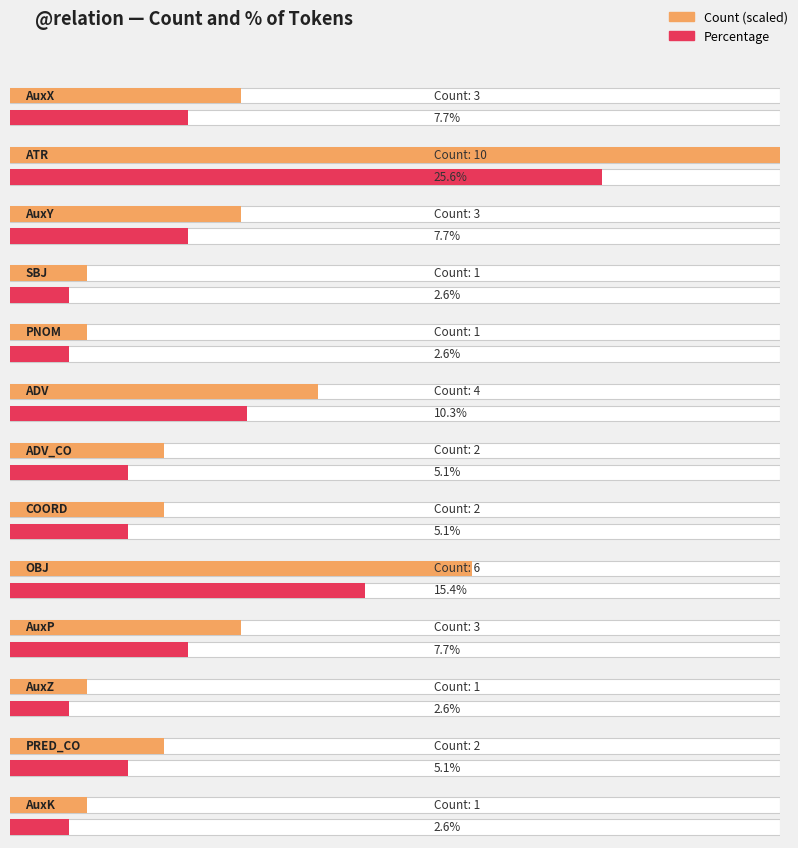

Approximately how many times larger is the value at PNOM compared to OBJ?

0.2